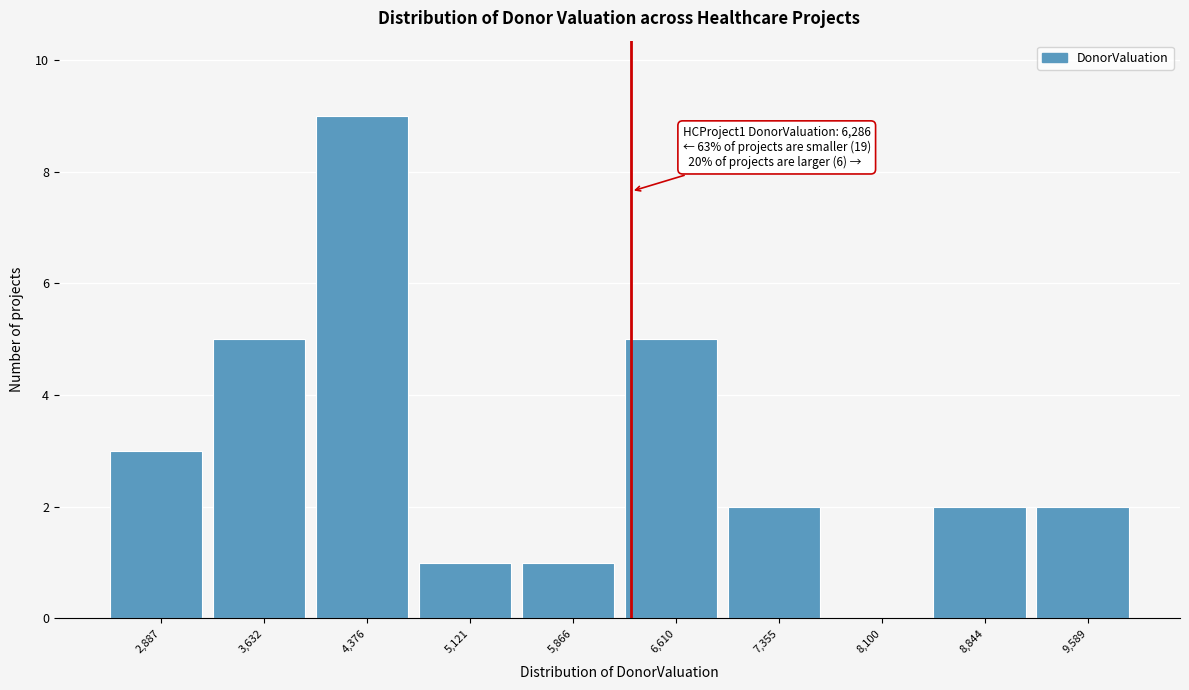

Which range on the x-axis has the tallest bar?

4000 to 4700